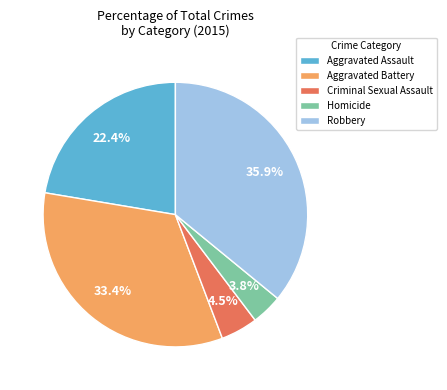

What is the smallest slice in the pie chart?

Homicide